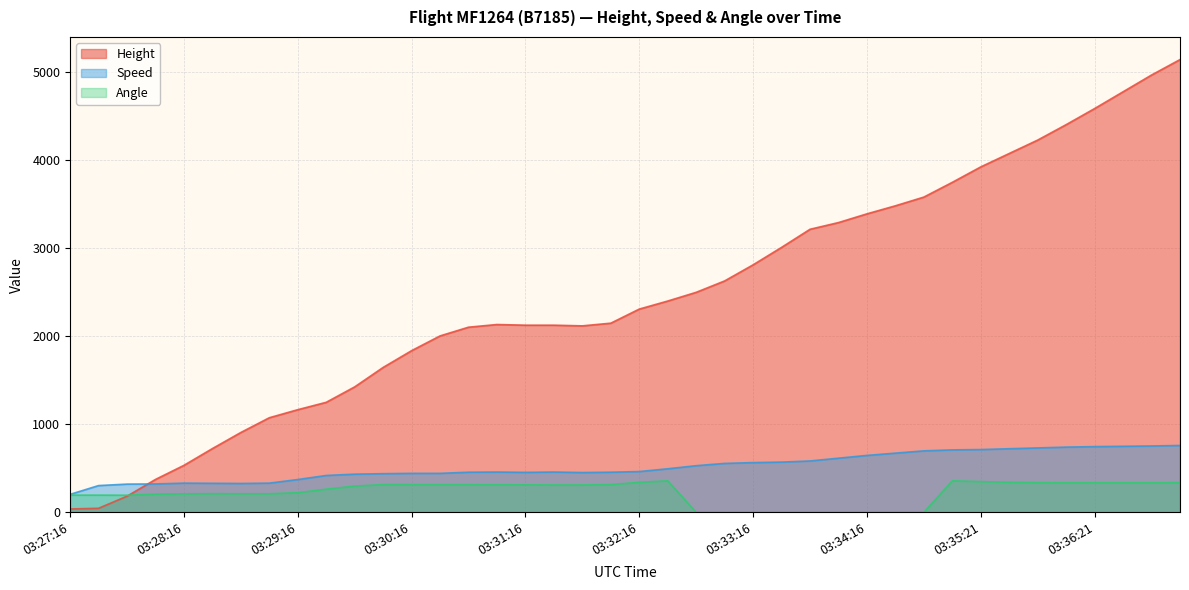

What are all the series names shown in the legend?

Height, Speed, Angle